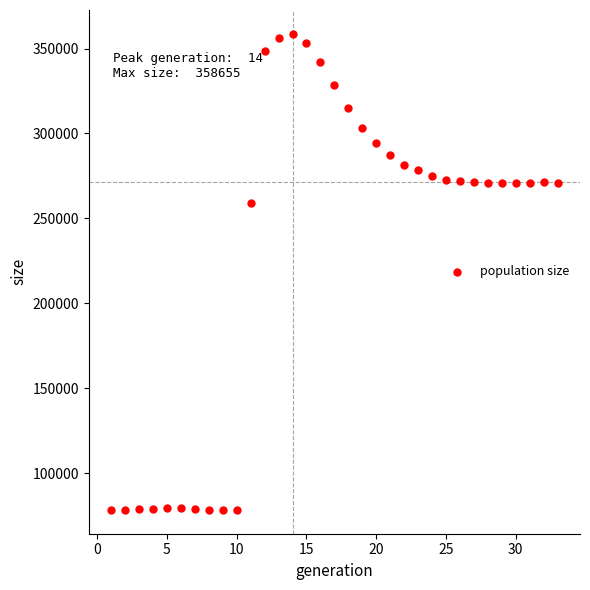

What is the range of Y values (max minus min)?

280249